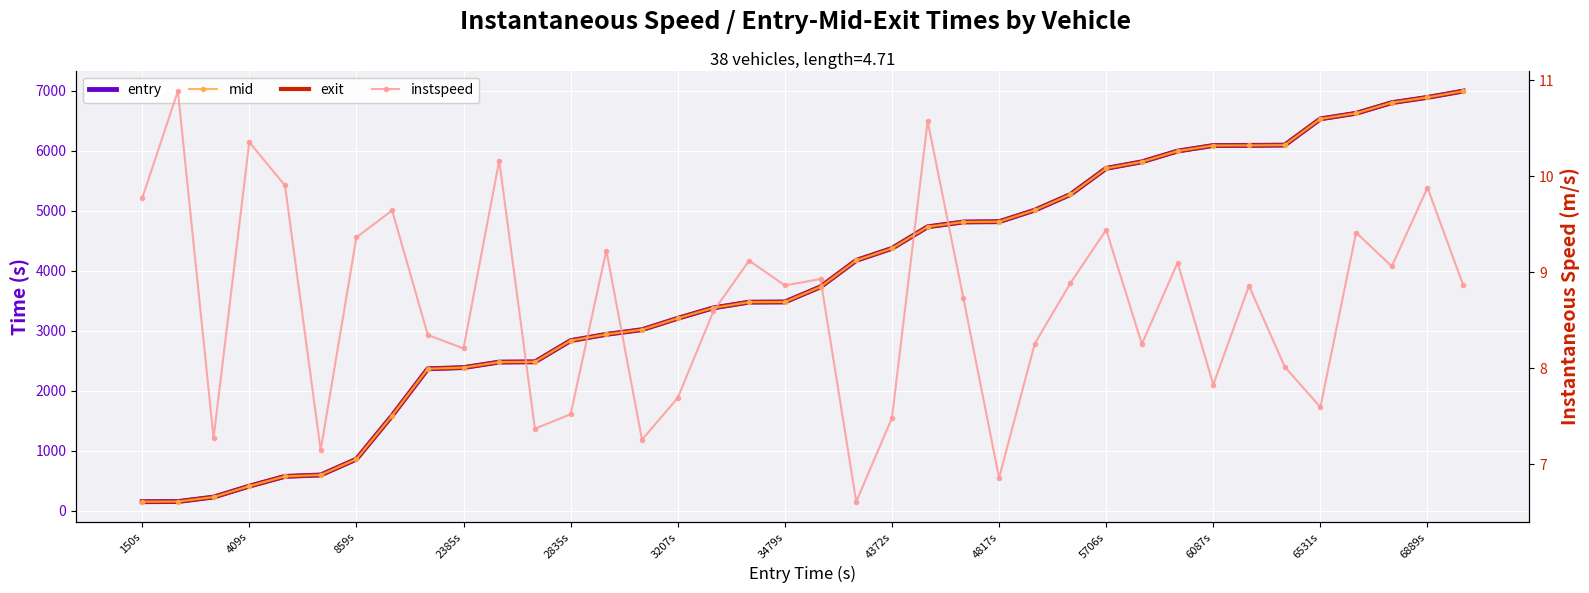

Rank the series at 5706s from lowest to highest value.

instspeed, entry, mid, exit